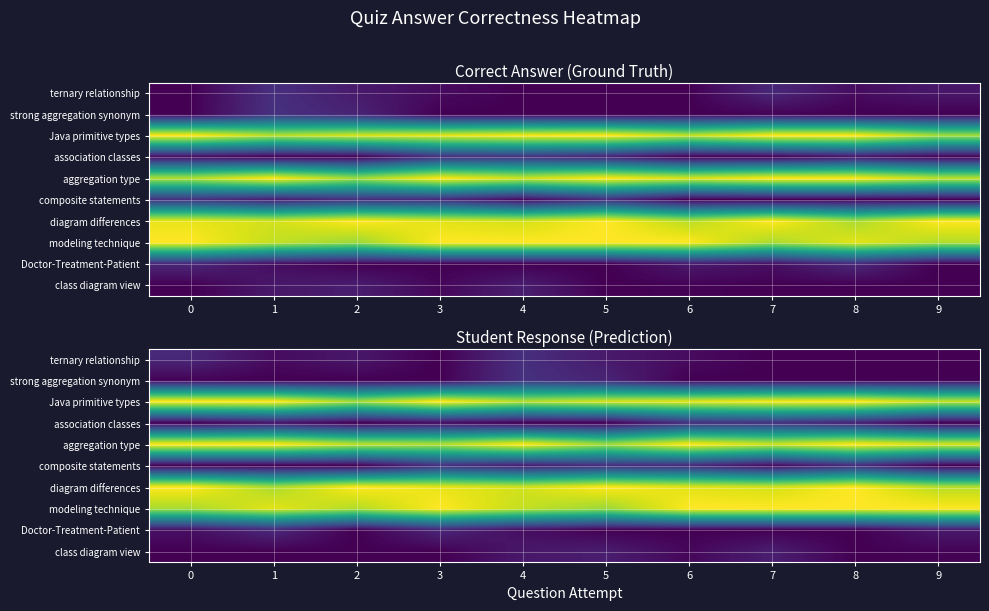

What is the total value across all series at 9?

3.8